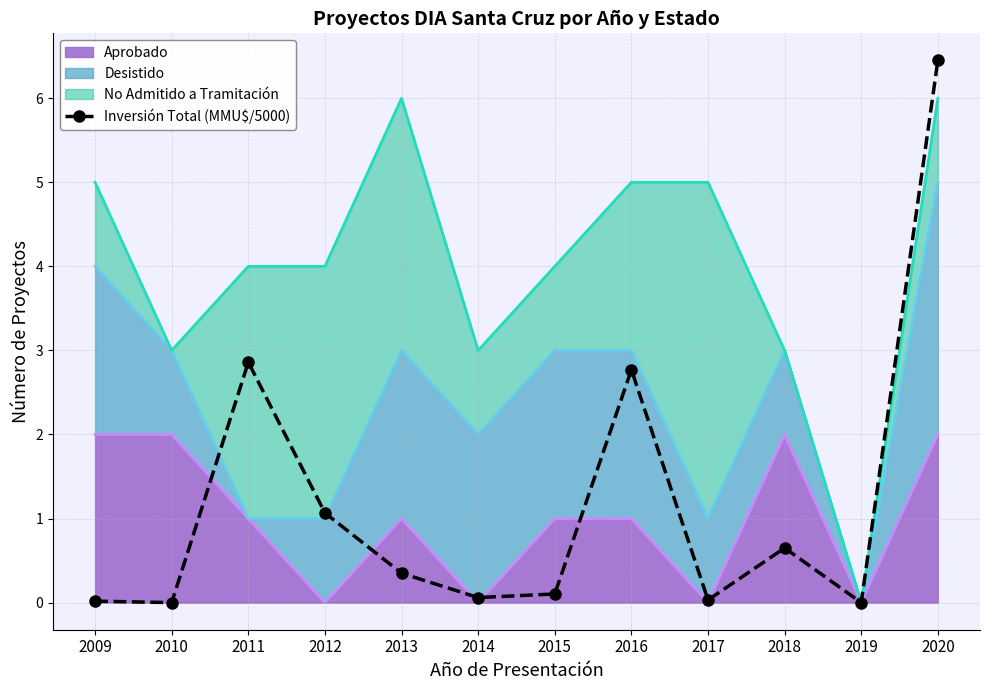

What is the value of the 4th point from the left?

1.1